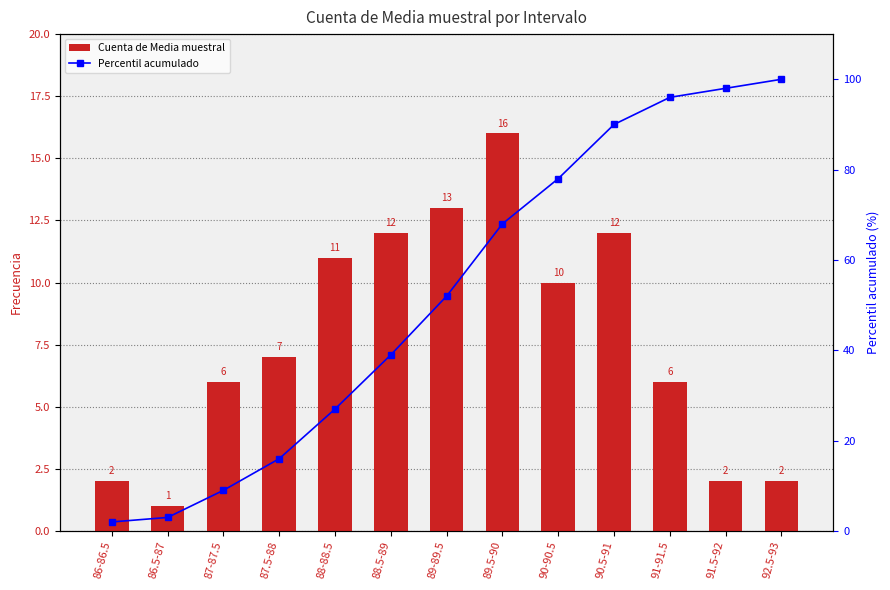

What is the value of the Cuenta de Media muestral bar at the 4th from the left?

7